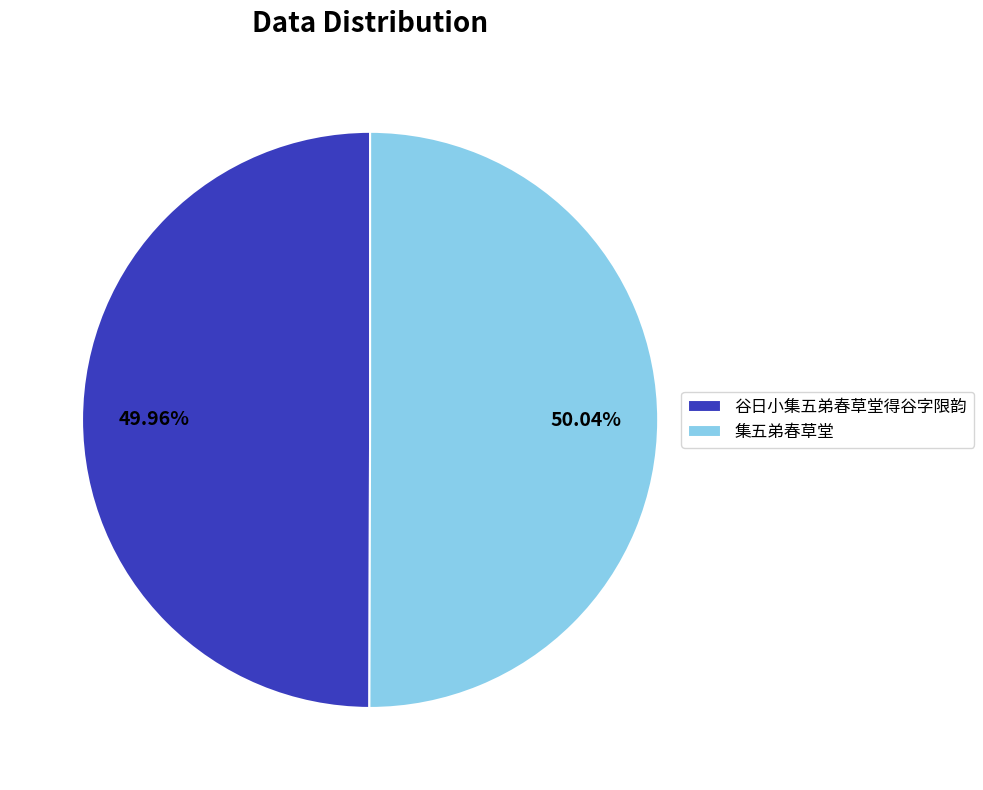

What is the ratio of the value at 集五弟春草堂 to the value at 谷日小集五弟春草堂得谷字限韵?

1.0